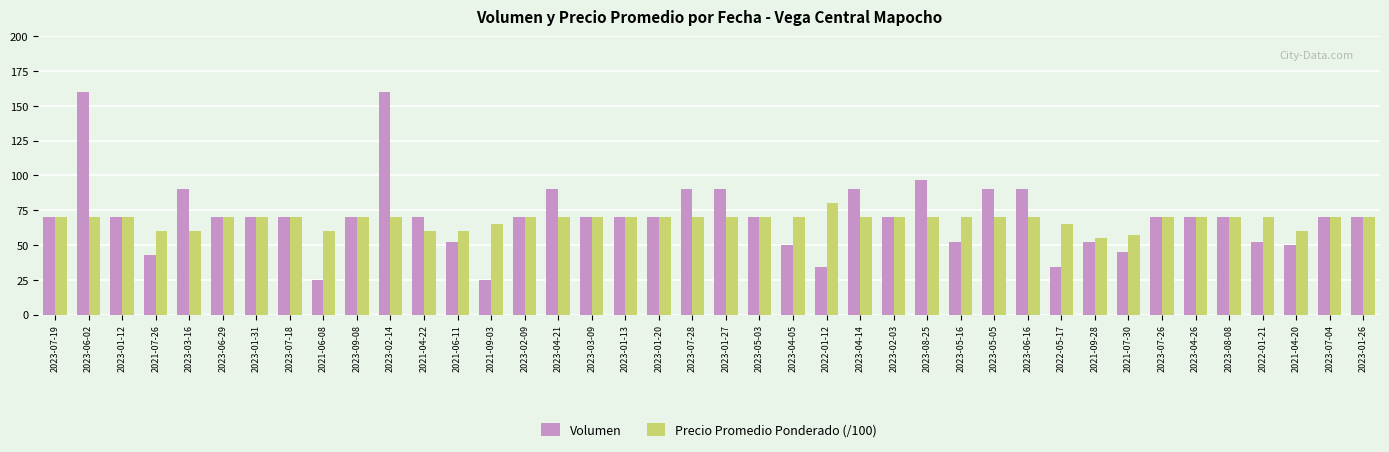

Is it true that Volumen equals 137.2 at 2023-06-16?

False